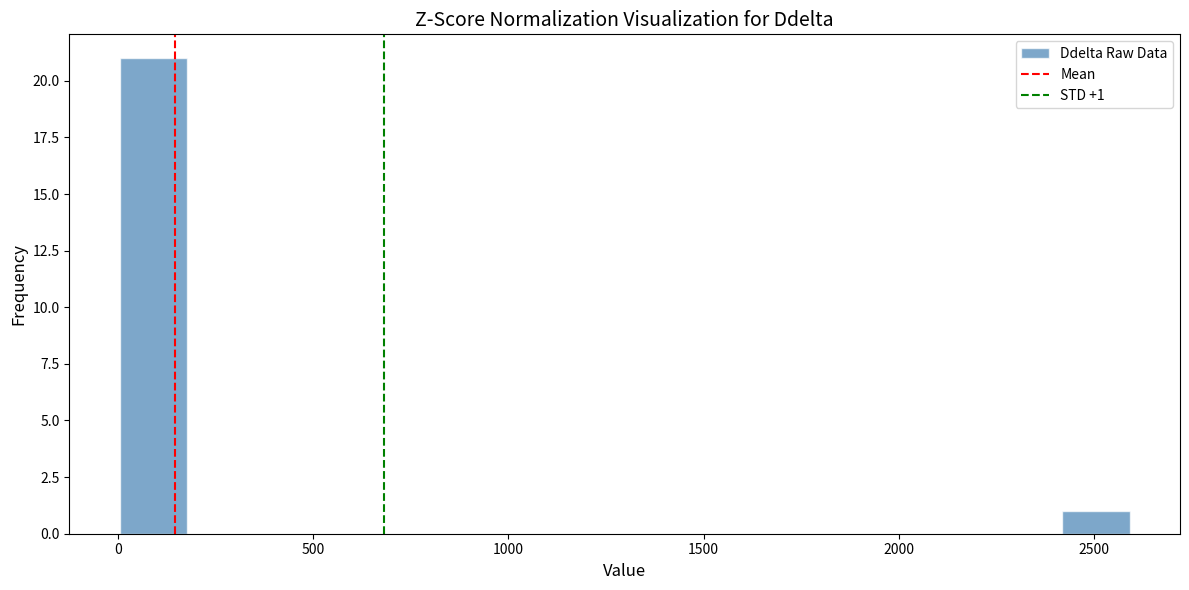

Around what value on the x-axis is the tallest bar? Give the approximate position of its centre, as read against the axis.

100